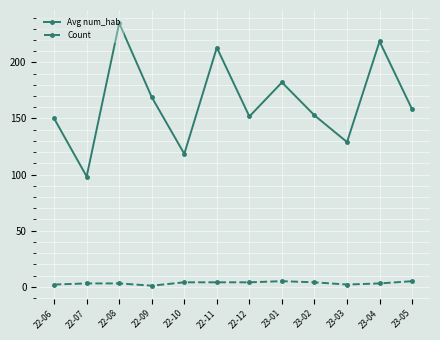

At 22-09, list the series in order from largest to smallest.

Avg num_hab, Count